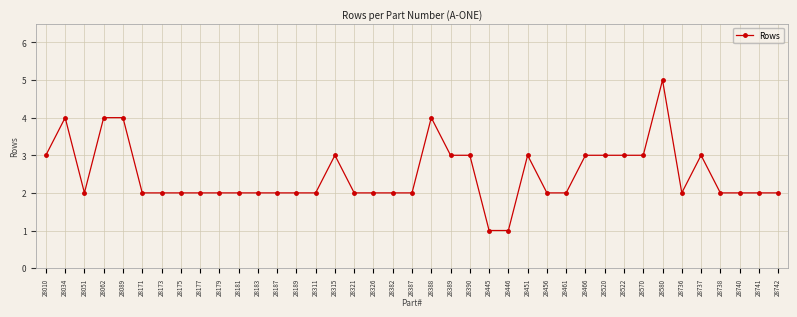

Reading left to right, extract all data points from this chart.

28010=3	28034=4	28051=2	28062=4	28089=4	28171=2	28173=2	28175=2	28177=2	28179=2	28181=2	28183=2	28187=2	28189=2	28311=2	28315=3	28321=2	28326=2	28382=2	28387=2	28388=4	28389=3	28390=3	28445=1	28446=1	28451=3	28456=2	28461=2	28466=3	28520=3	28522=3	28570=3	28580=5	28736=2	28737=3	28738=2	28740=2	28741=2	28742=2